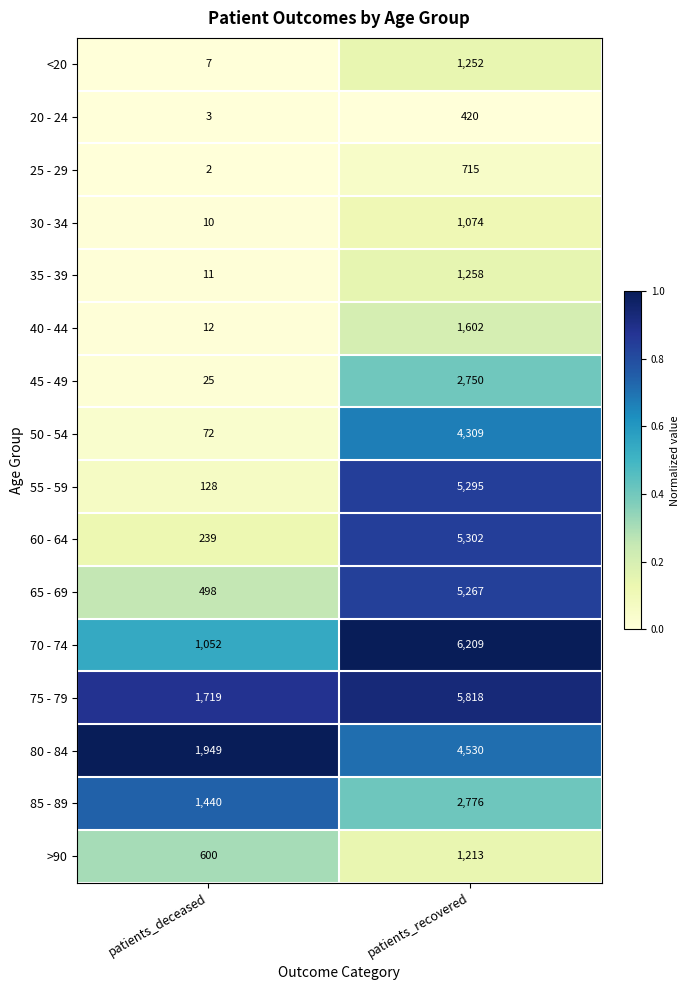

What is the average value of the 45 - 49 series?

1388